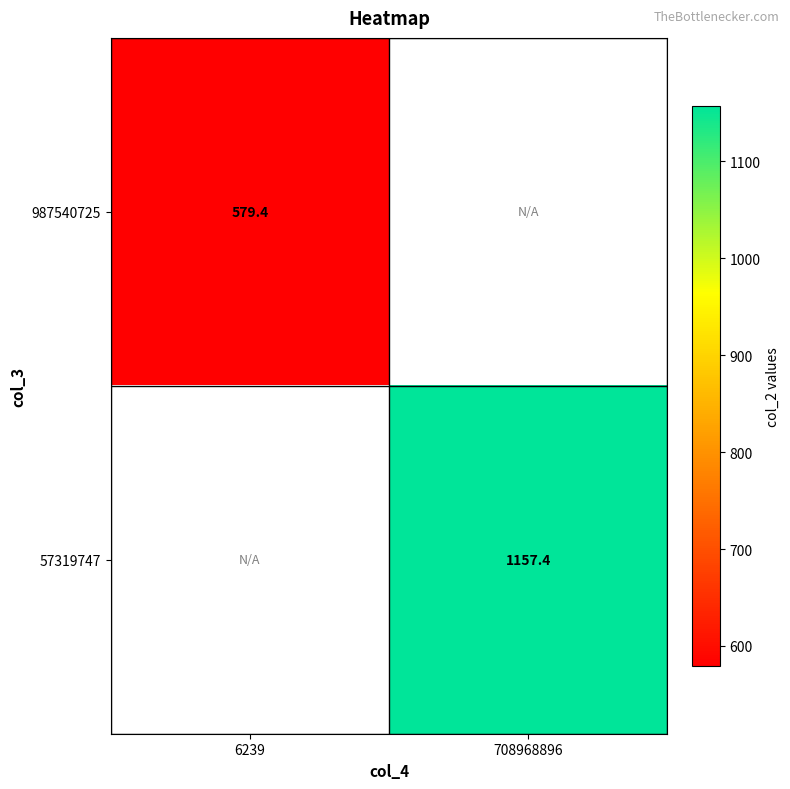

How many positive values does the 987540725 series have?

1